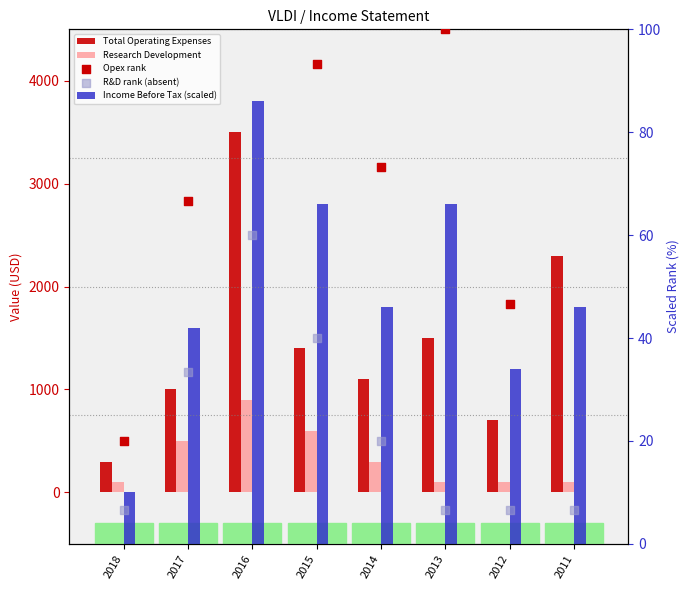

Which series contains the lowest Y value?

R&D rank (absent)